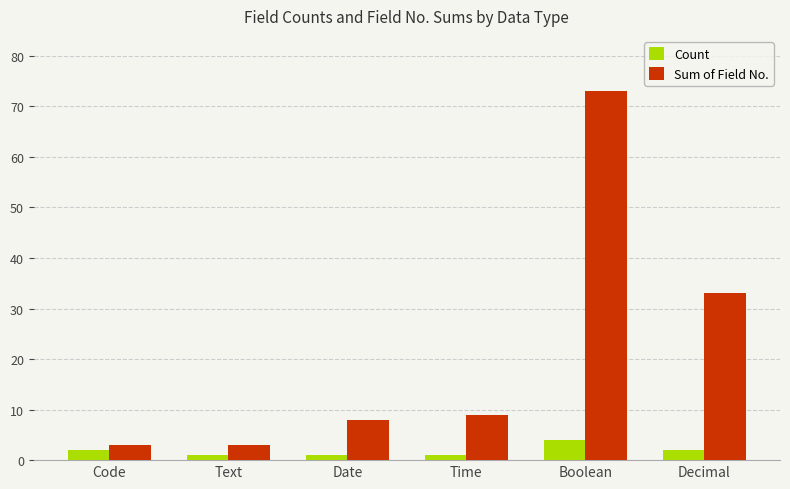

How many bars are there in each group?

2